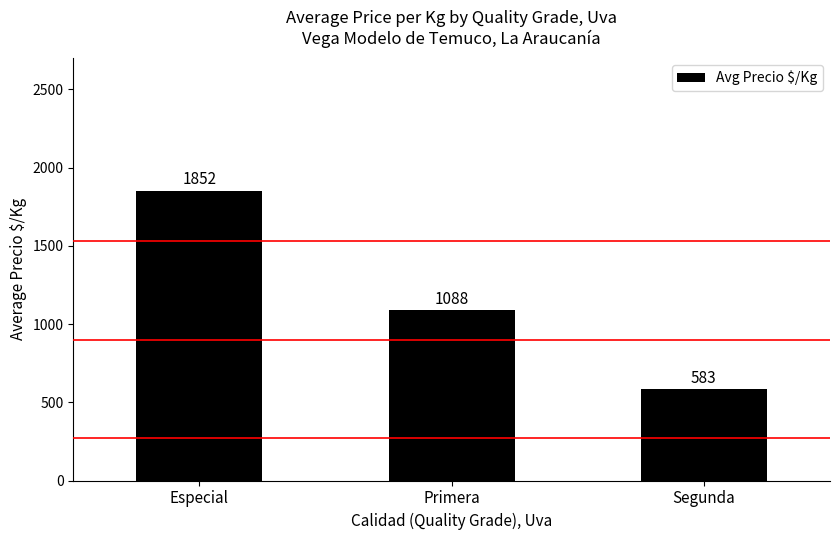

True or false: the data shows 583.0 at Segunda.

True